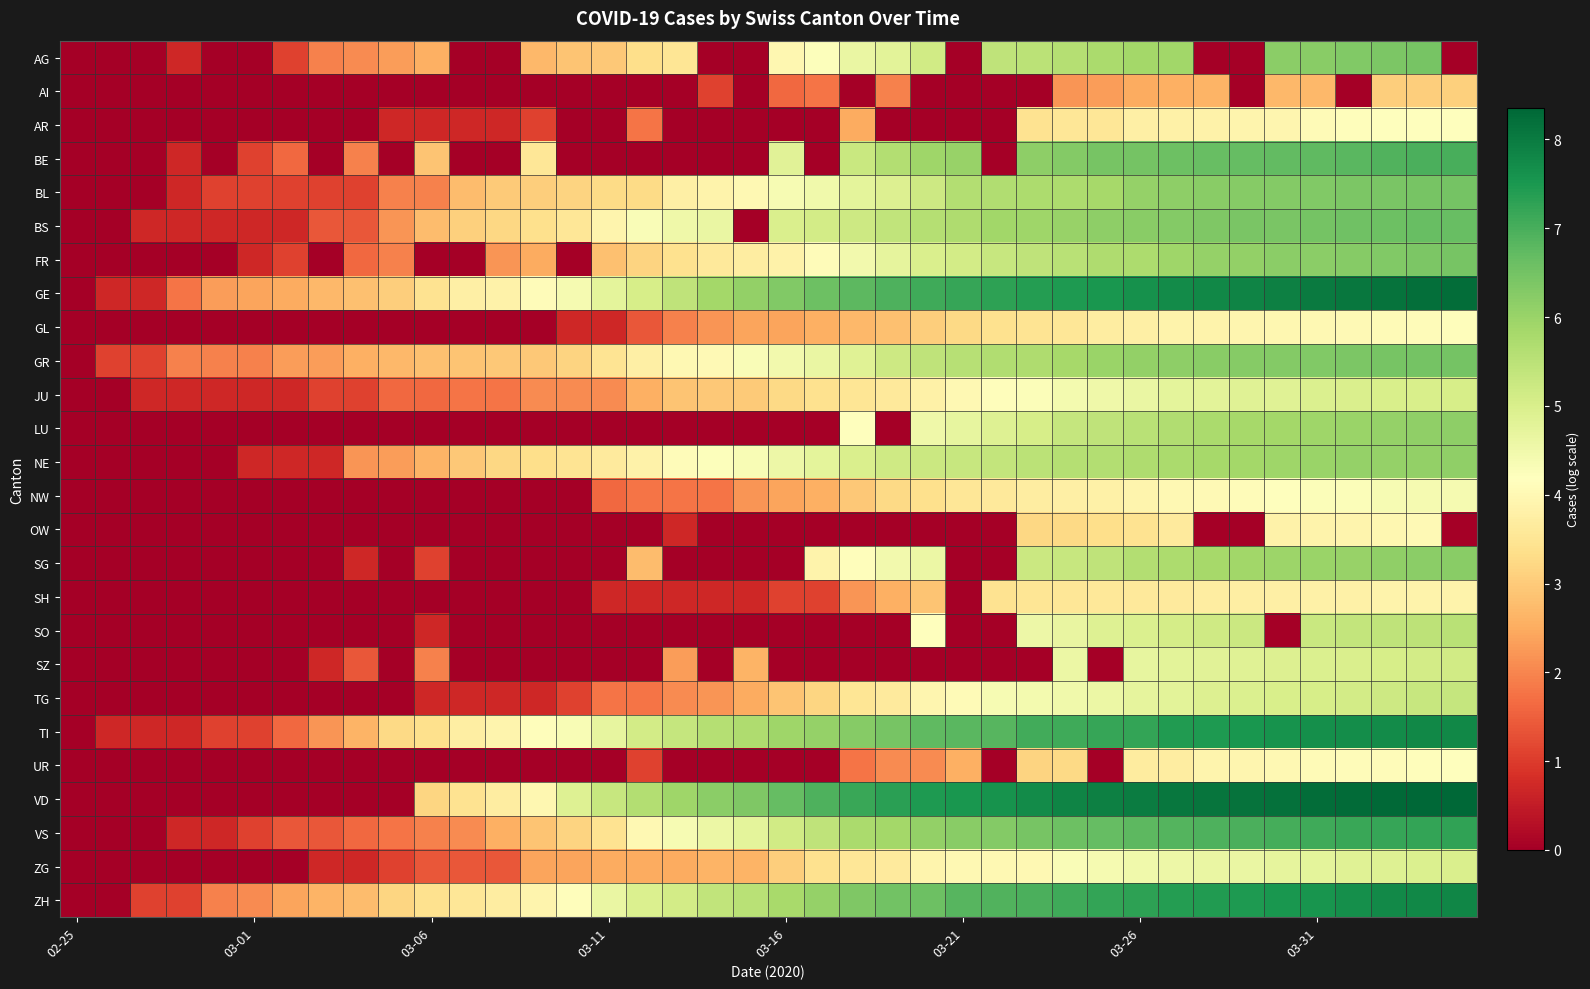

At which category does the chart reach its peak across all series?

39